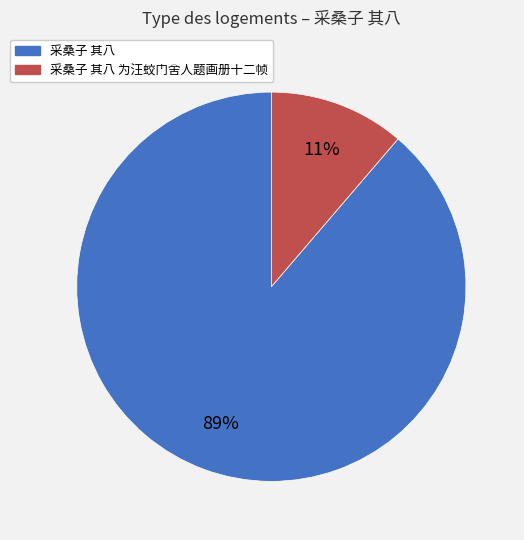

Between 采桑子 其八 and 采桑子 其八 为汪蛟门舍人题画册十二帧, which is larger?

采桑子 其八